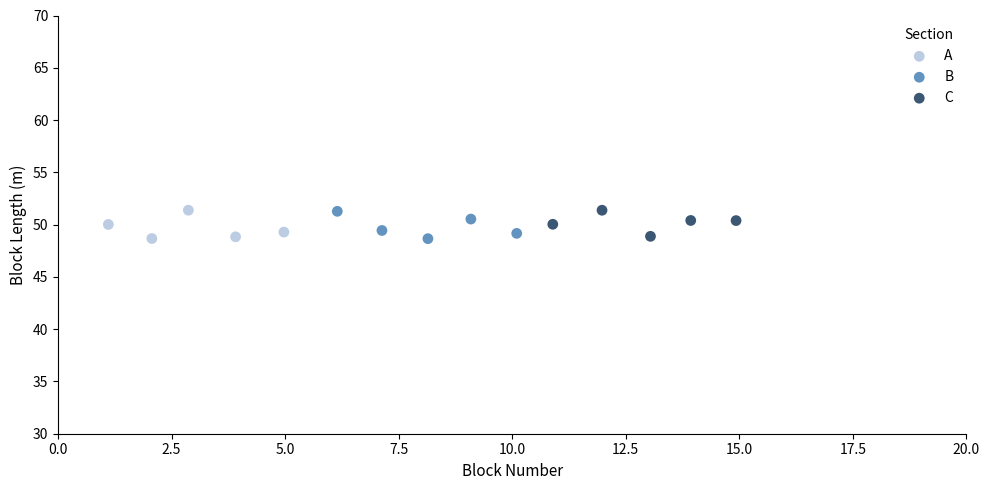

What are all the series names shown in the legend?

A, B, C